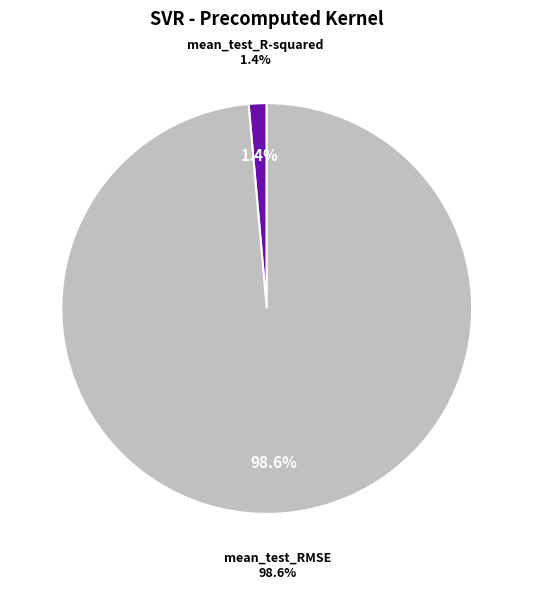

To the nearest percent, what is the average slice percentage?

50%